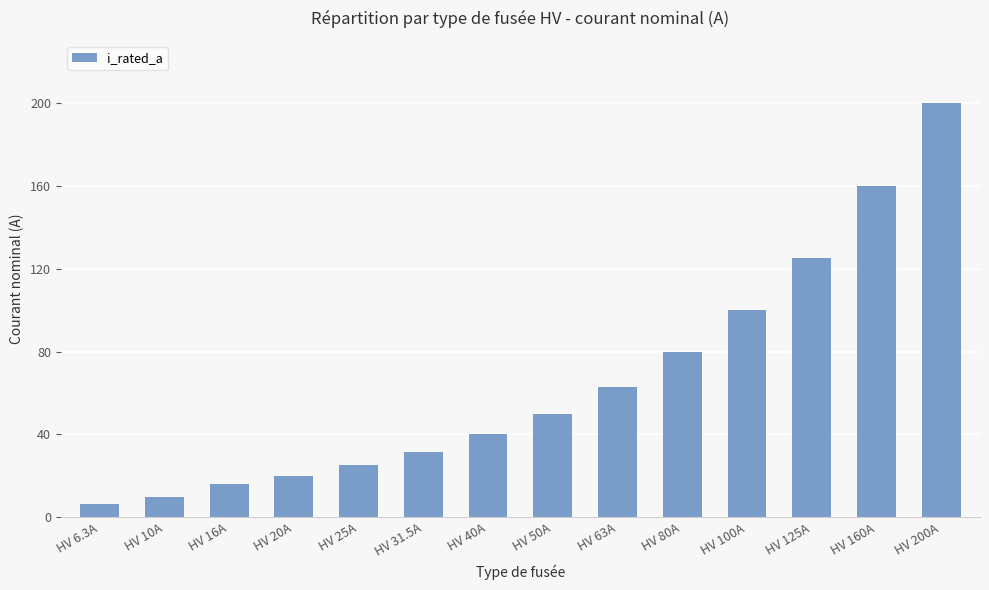

Does the chart contain any negative values?

No